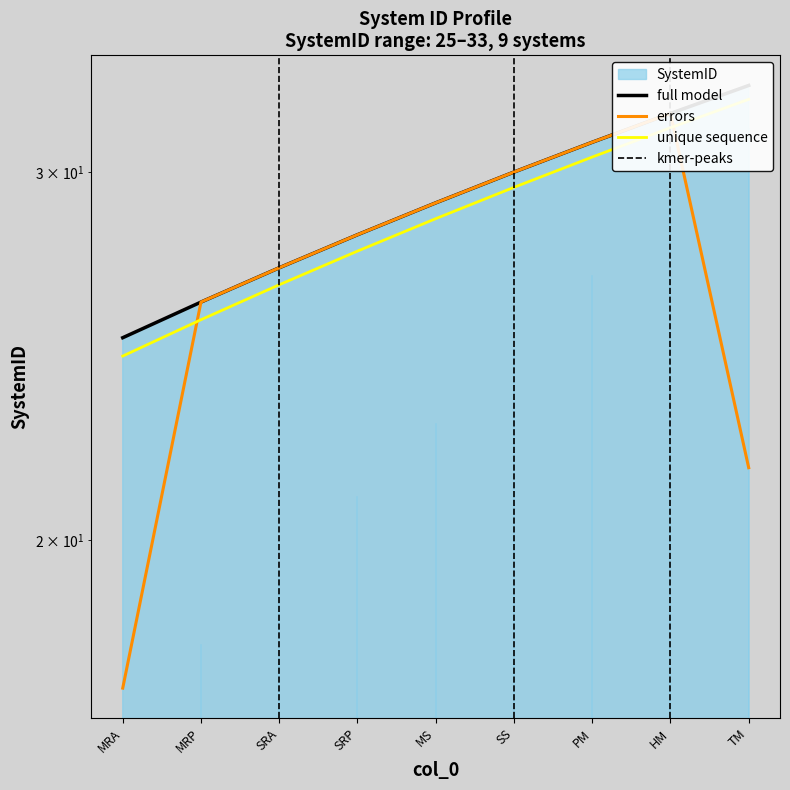

List the labels in order of value, largest first.

TM, HM, PM, SS, MS, SRP, SRA, MRP, MRA